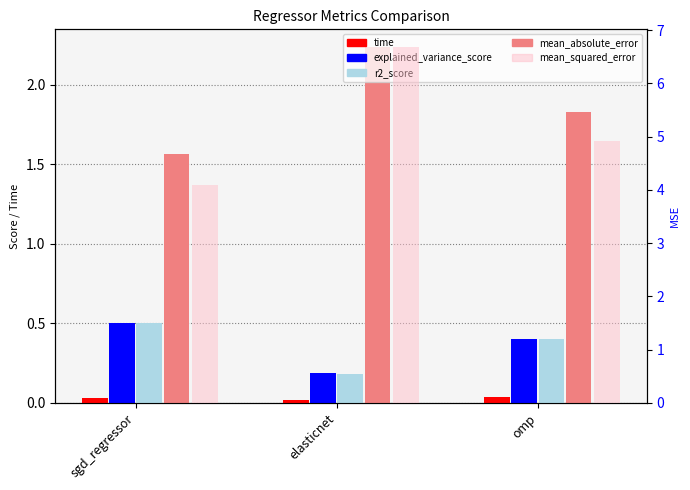

The value of time at sgd_regressor is 0.0. True or false?

False